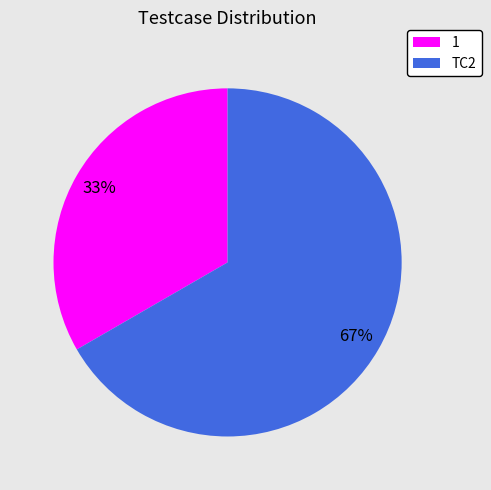

Between TC2 and 1, which is larger?

TC2